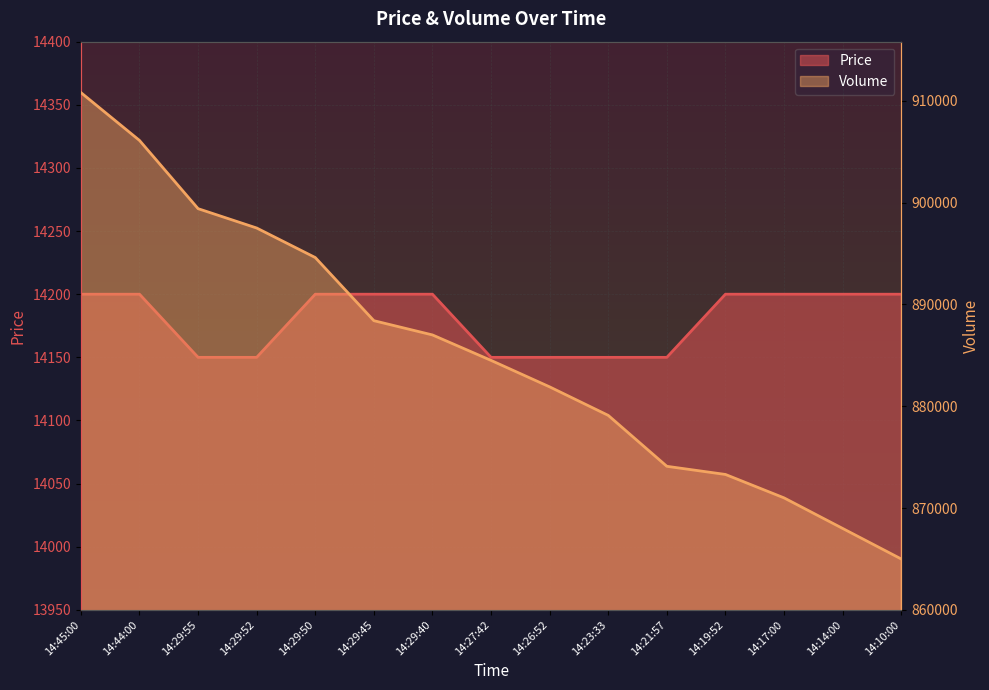

The Volume series shows 873300 at 14:19:52. True or false?

True